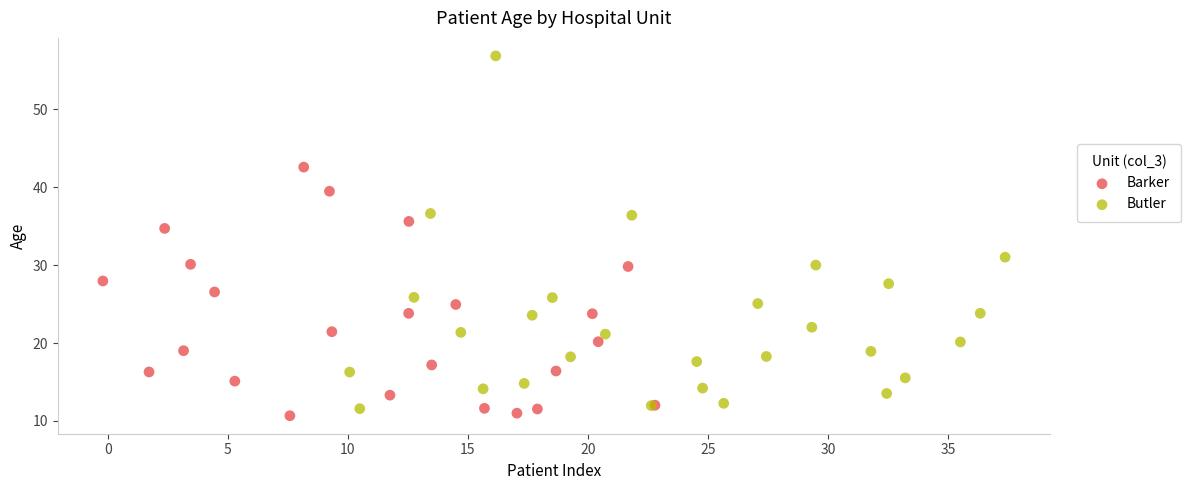

Which series reaches the maximum Y coordinate?

Butler